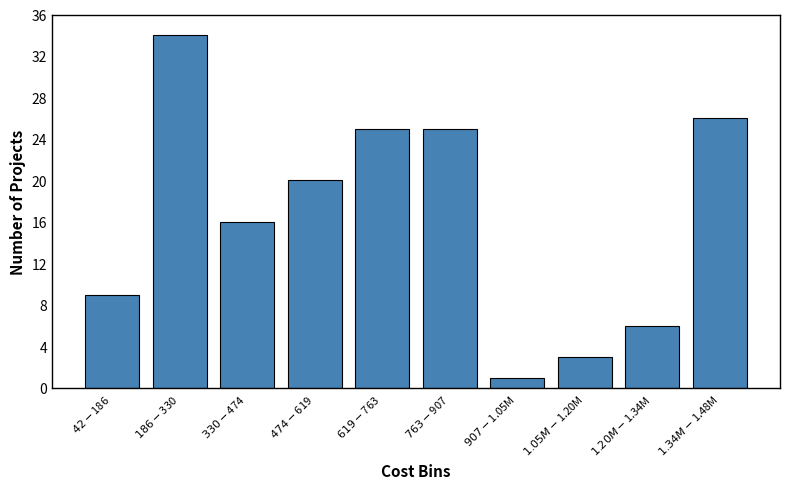

Reading left to right, what are all the values shown in this chart?

9	34	16	20	25	25	1	3	6	26